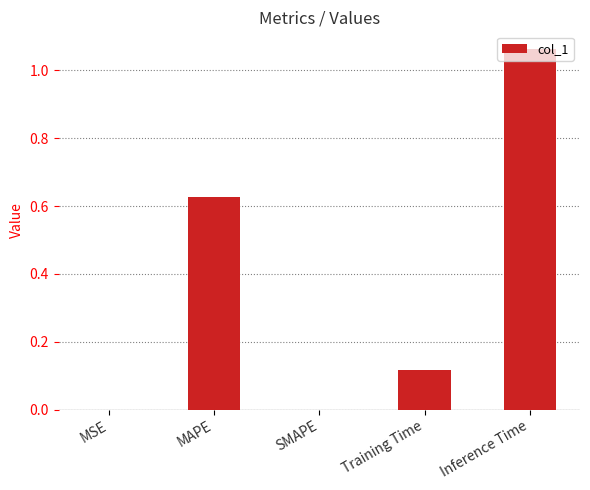

The chart shows a value of 0.4 at SMAPE. True or false?

False